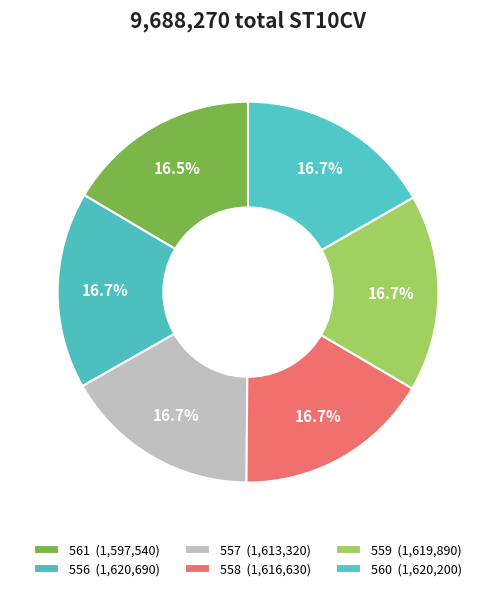

Rank the categories by value from highest to lowest.

556, 560, 559, 558, 557, 561